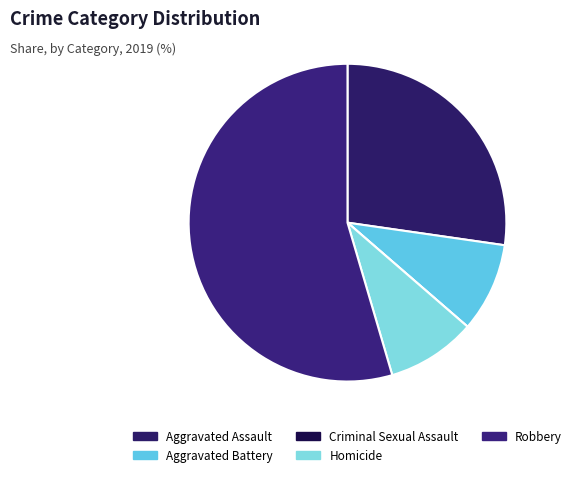

Which slice is the smallest?

Criminal Sexual Assault